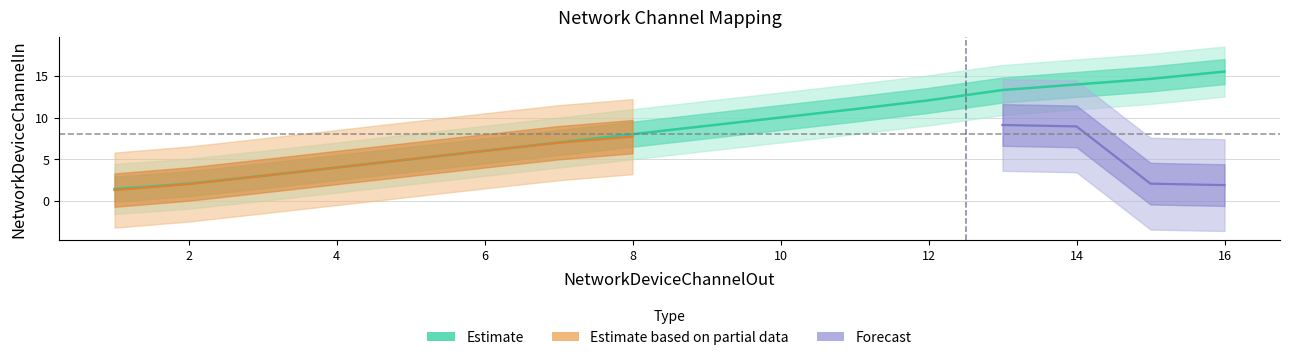

What is the spread (max minus min) of values at 4?

6